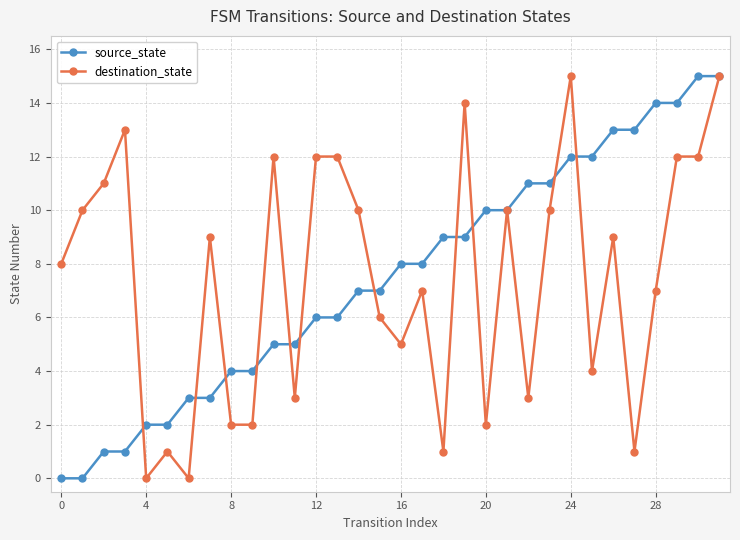

What is the maximum value shown in the chart?

15